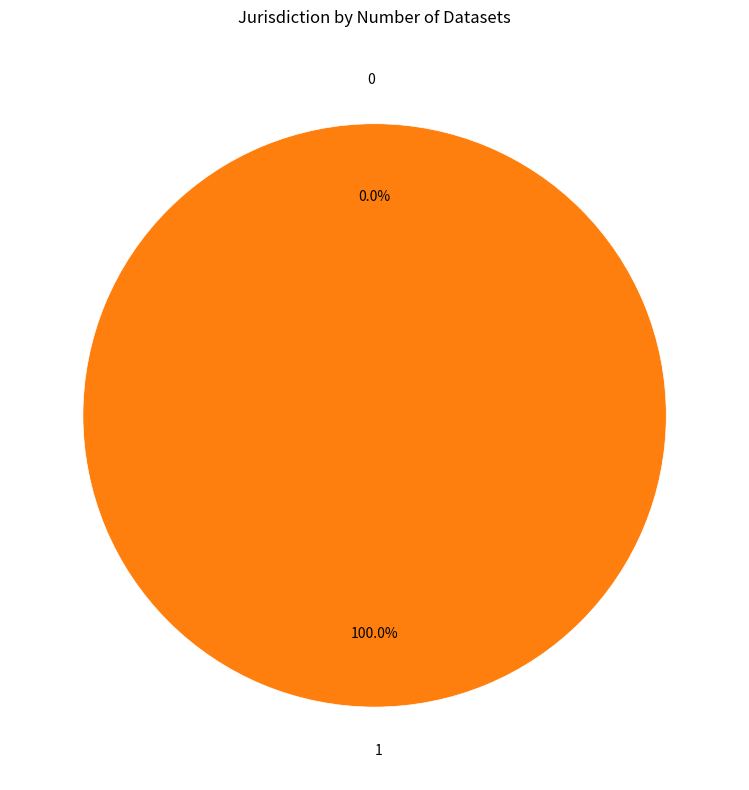

Do 0 and 1 together represent more than half of the pie?

Yes